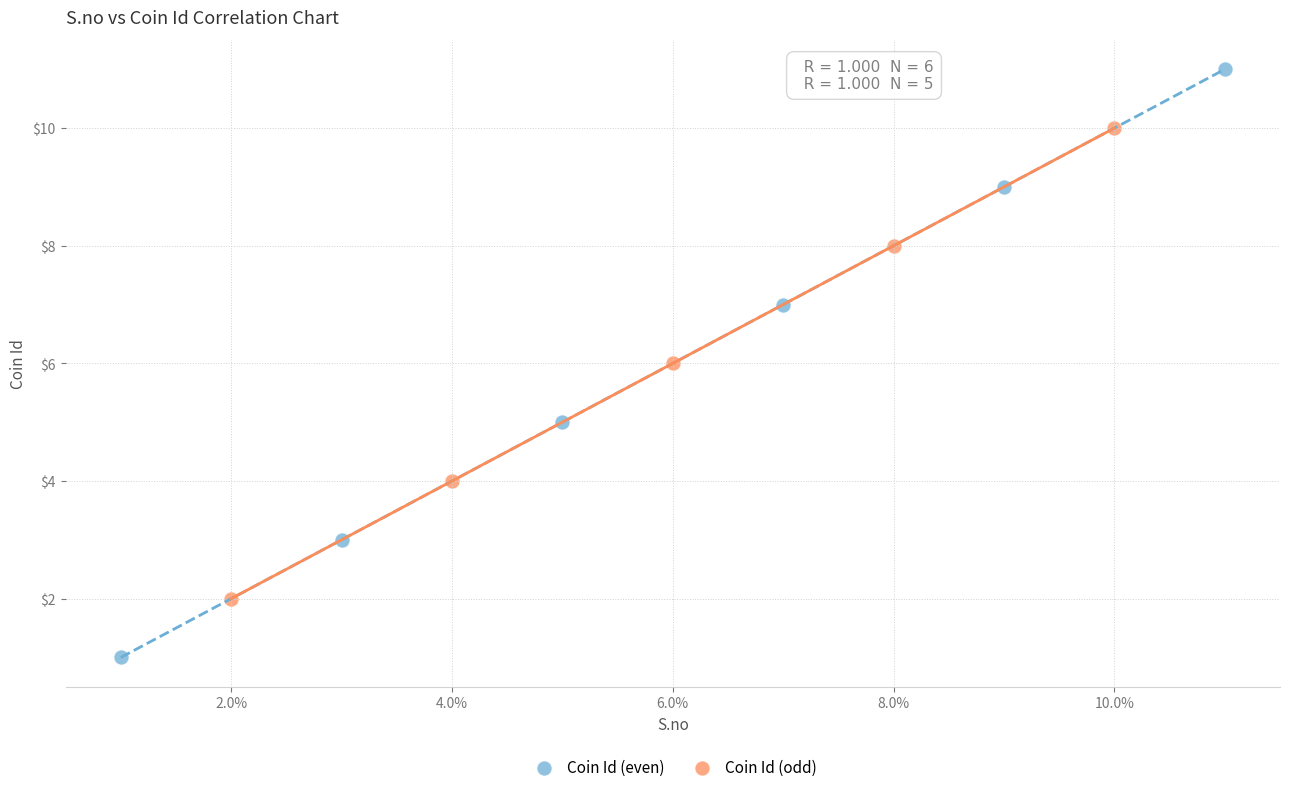

Which series contains the lowest Y value?

Coin Id (even)